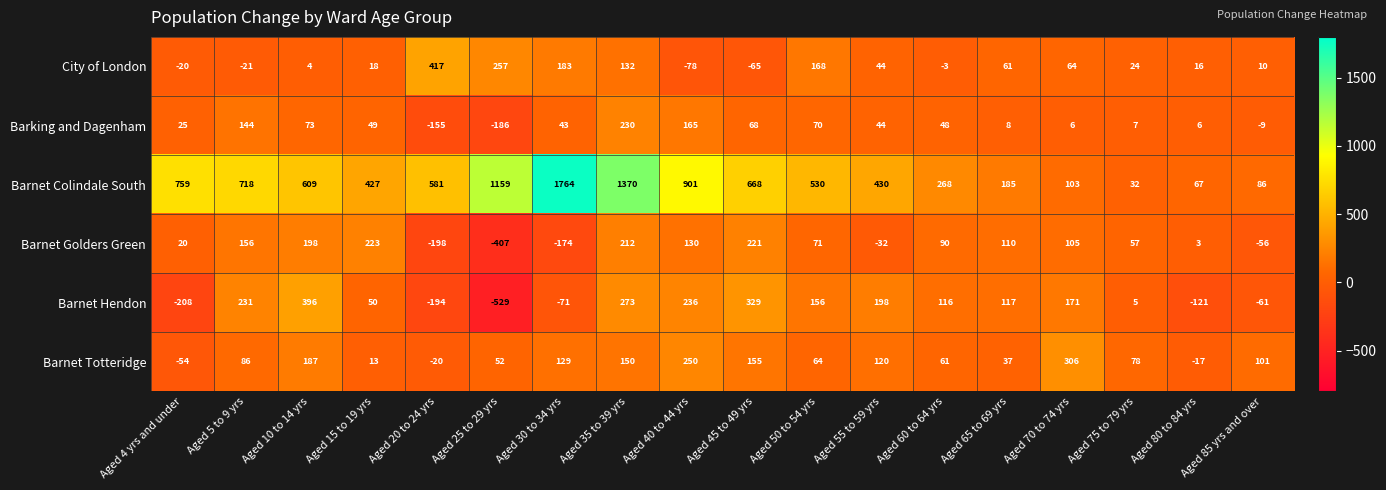

Which series has the largest total across all categories?

Barnet Colindale South